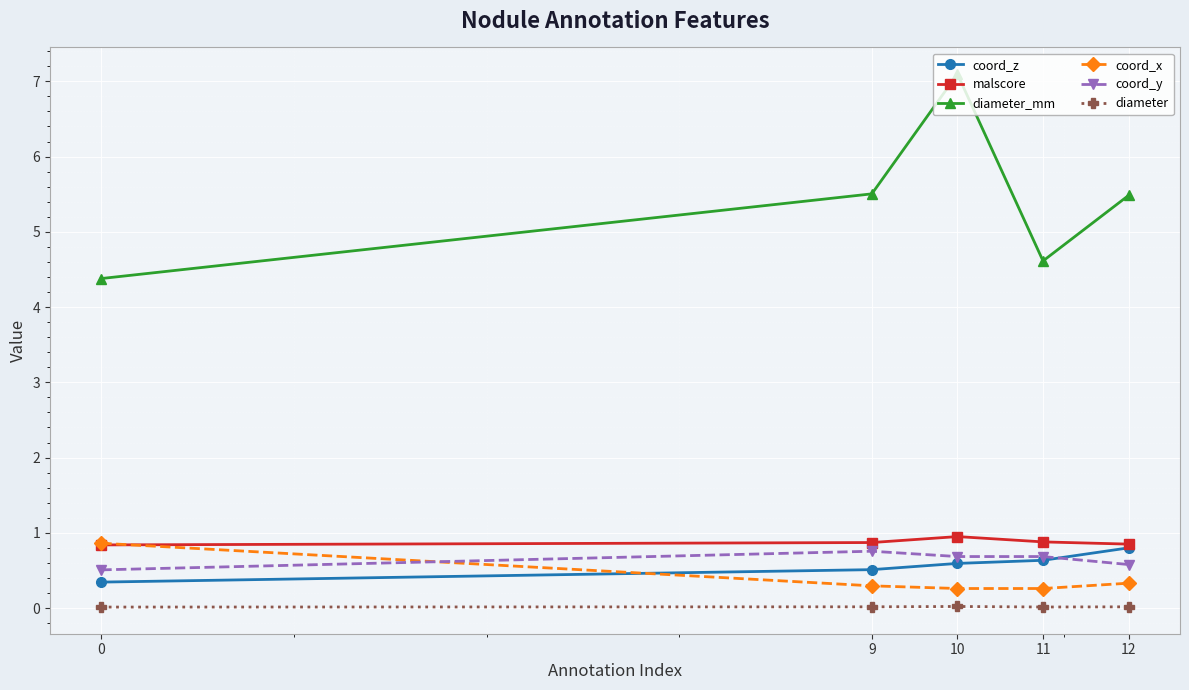

At which category is the sum across all series the highest?

10